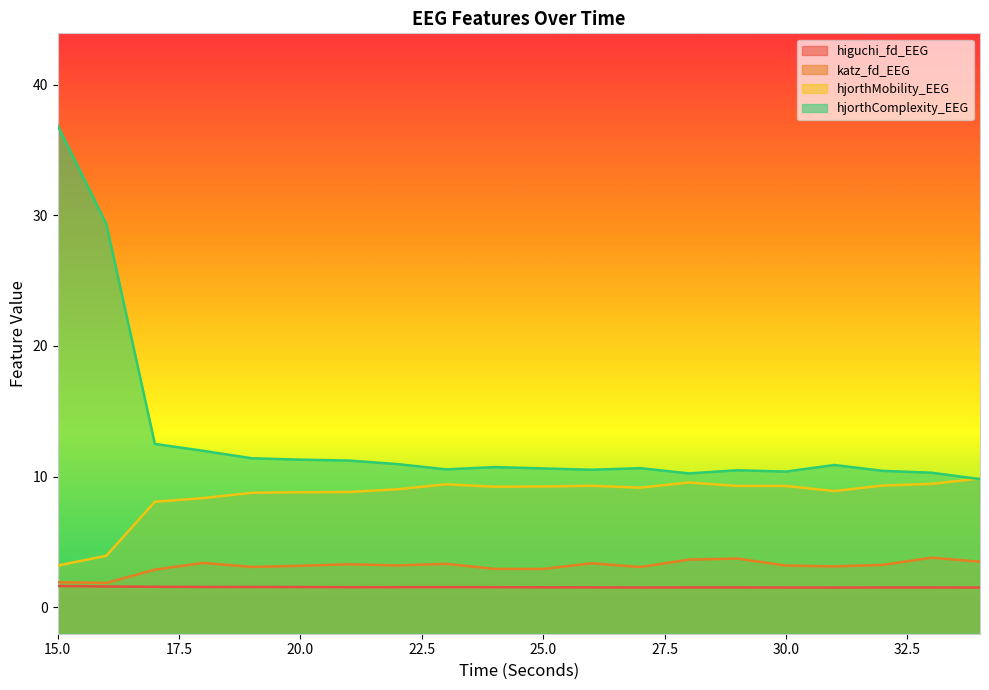

What is the value of the higuchi_fd_EEG point at the 6th from the left?

1.6